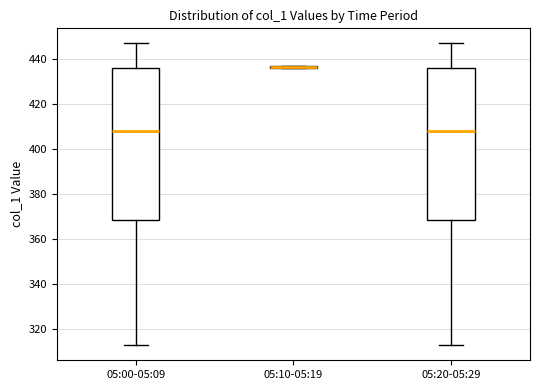

Where is the upper edge of the box for 05:10-05:19 on the y-axis? The values are not printed on the chart, so give them approximately, as read against the axis.

438